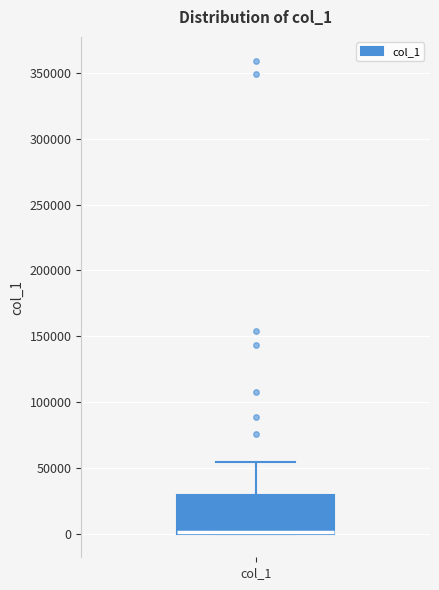

Where does the upper whisker of the box for col_1 end on the y-axis? The values are not printed on the chart, so give them approximately, as read against the axis.

55000